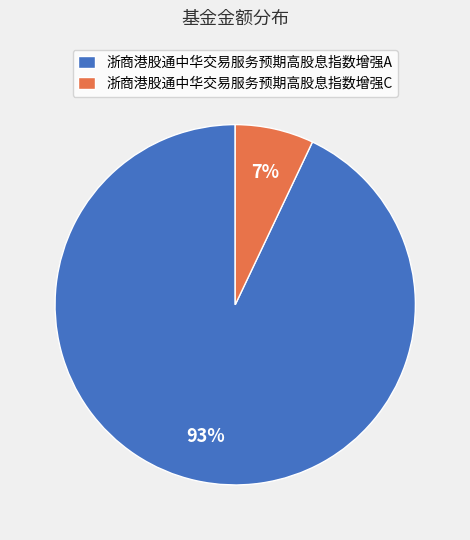

Is it true that 浙商港股通中华交易服务预期高股息指数增强C is 7% of the pie?

True